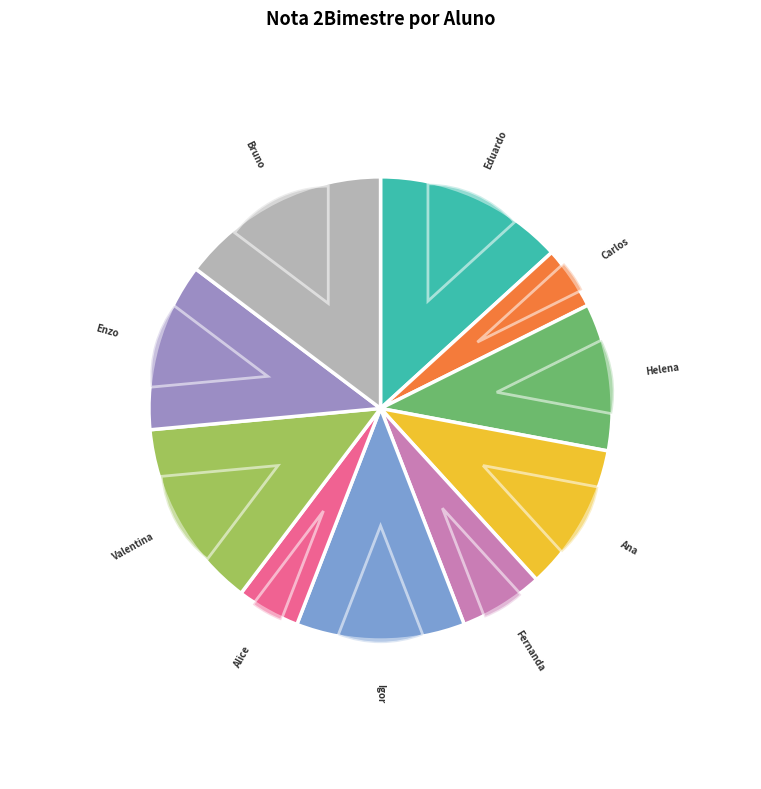

Is Fernanda
Oliveira the majority of the pie?

No